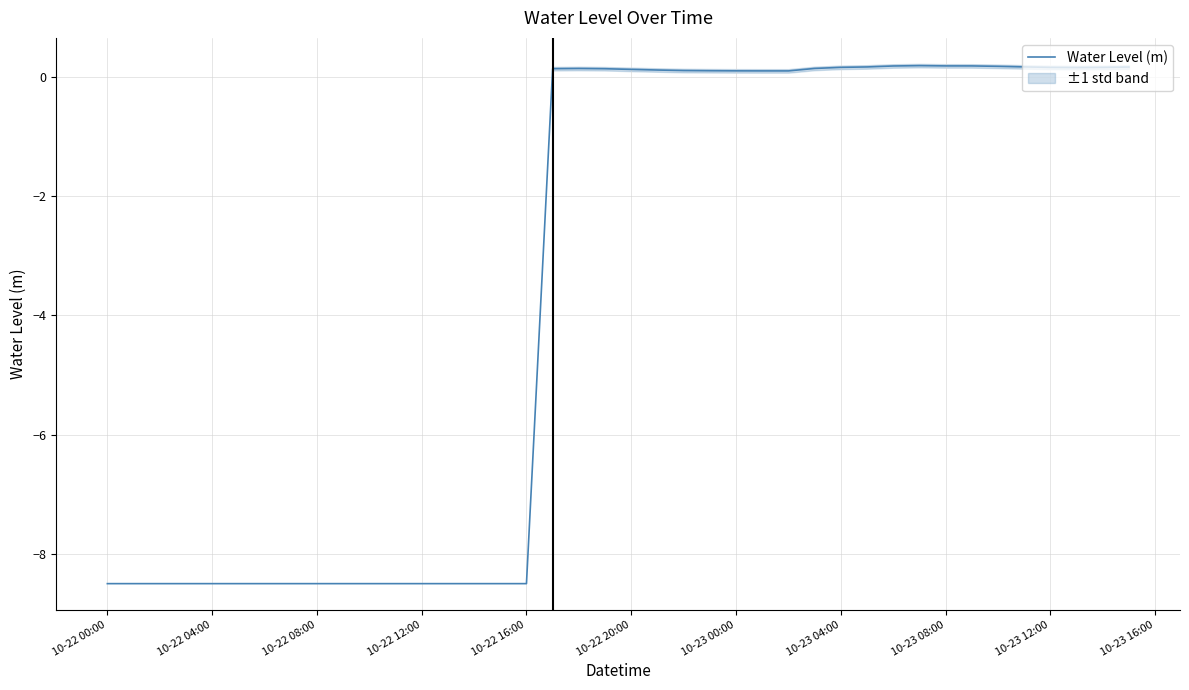

The value of Water Level (m) at 10-22 00:00 is -12.2. True or false?

False